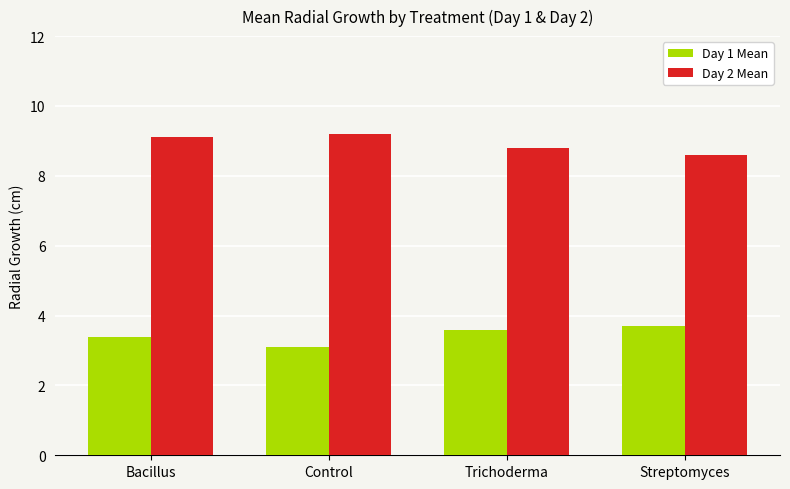

What position from the right is Trichoderma?

2